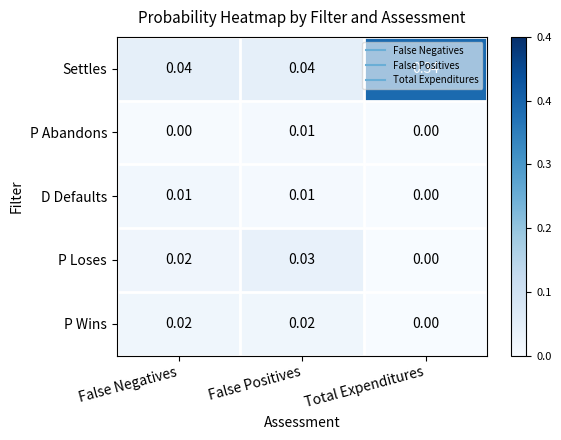

At which category does the chart reach its peak across all series?

Total Expenditures